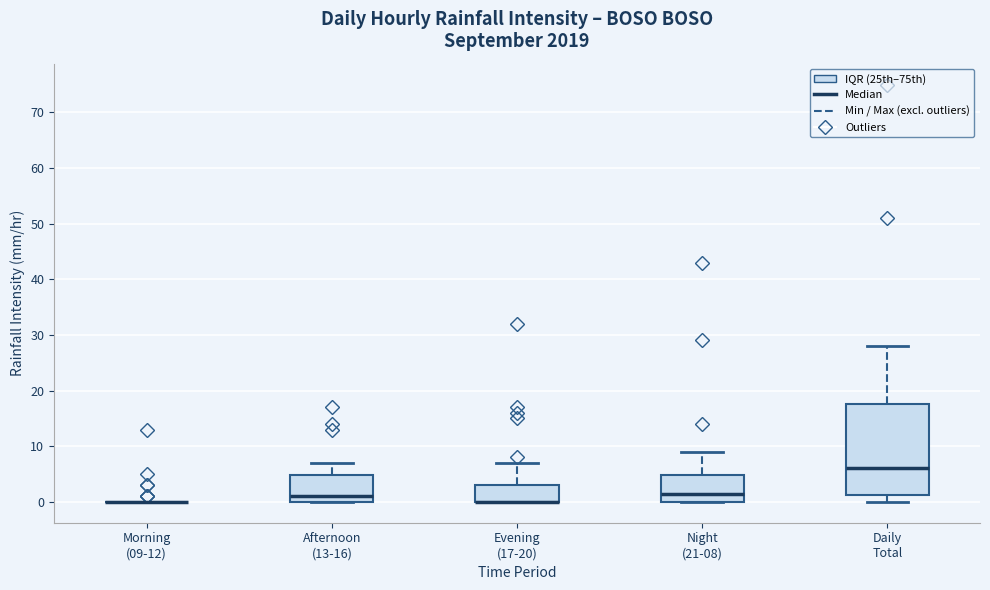

Comparing the boxes themselves (not the whiskers), which one is the tallest?

Daily Total